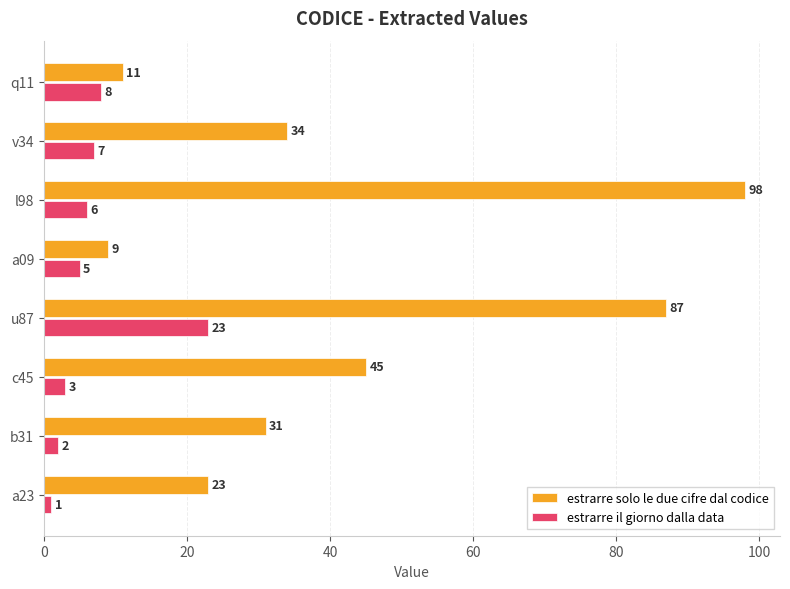

The value of estrarre il giorno dalla data at b31 is 2. True or false?

True